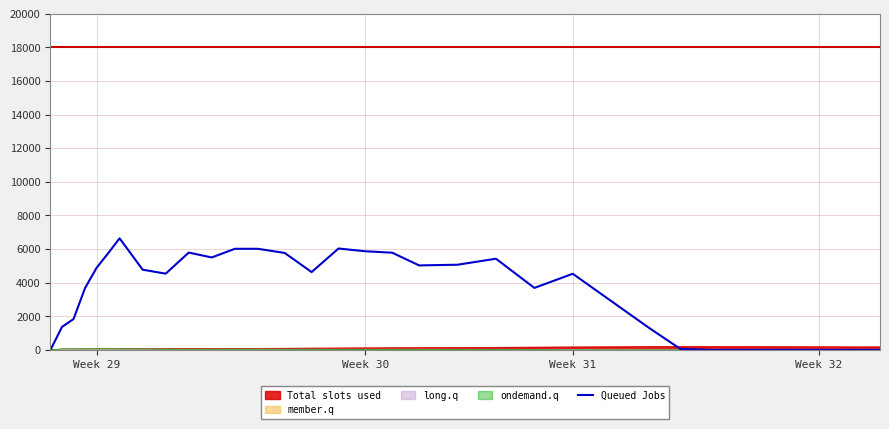

Which series has the largest total across all categories?

Queued Jobs